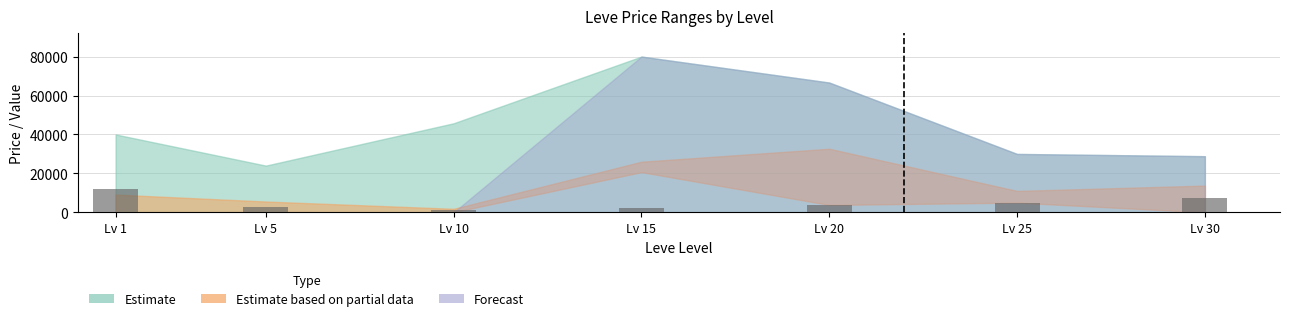

What is the value of the 4th bar from the left?

2184.9